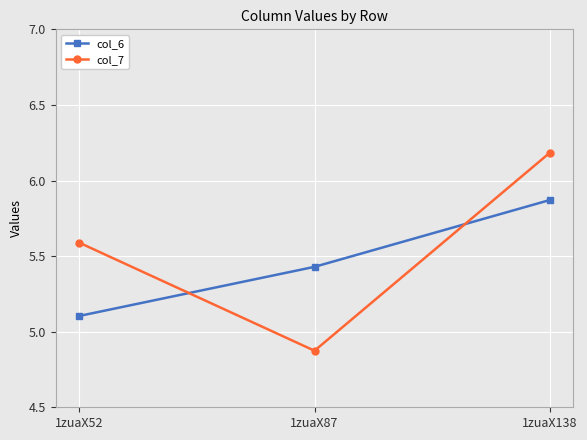

Which series changed the most between 1zuaX52 and 1zuaX87?

col_7